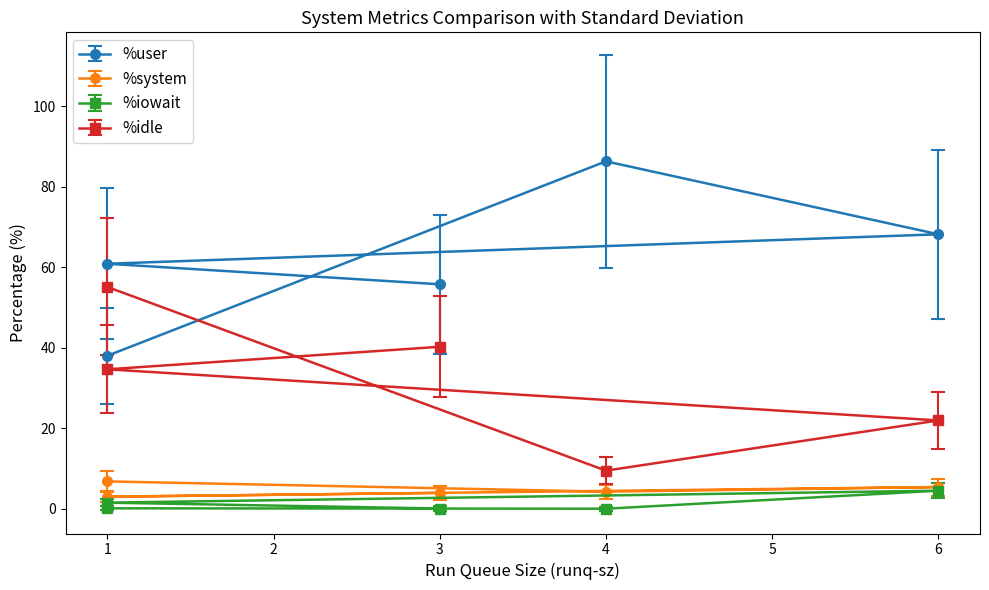

What is the label of the 2nd point from the right?

4